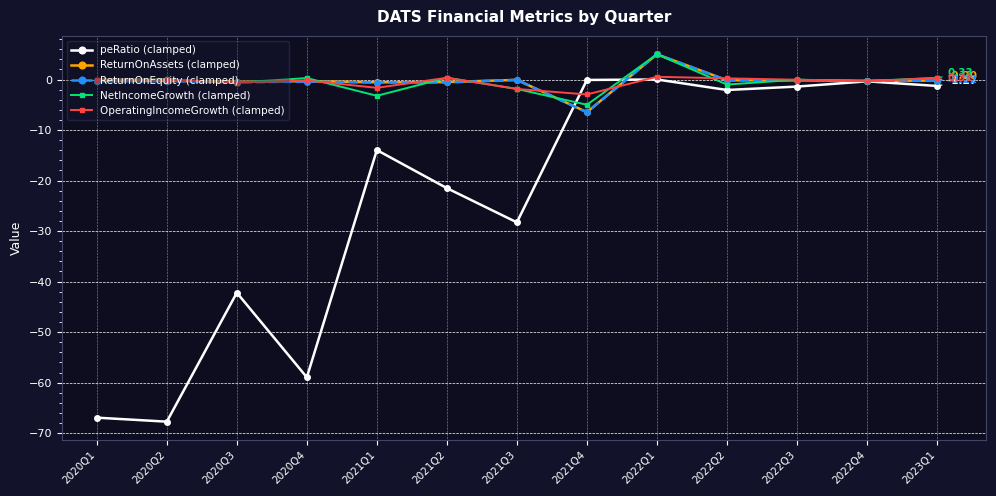

What is the spread (max minus min) of values at 2021Q4?

6.4